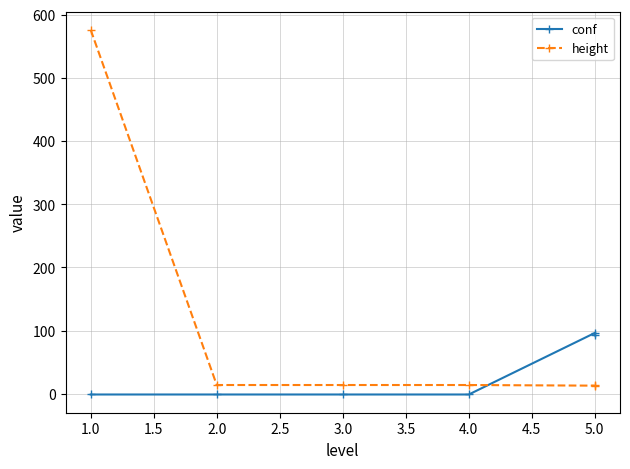

True or false: conf has a value of -1.7 at 4.0.

False